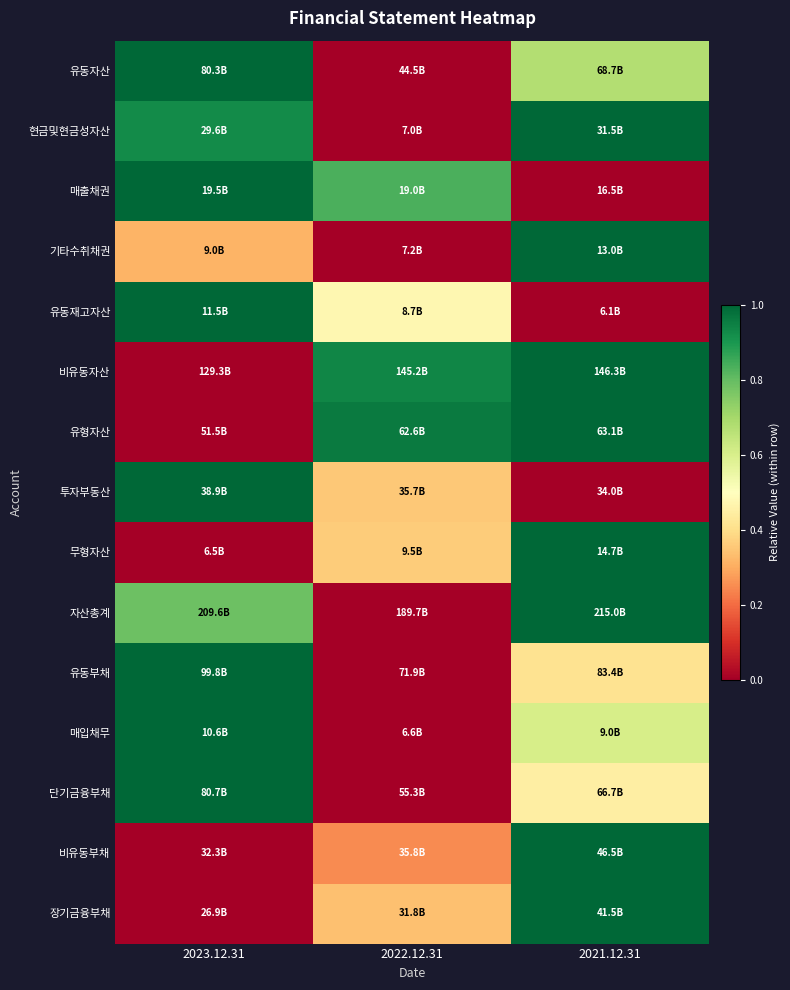

How many series are shown in this chart?

15